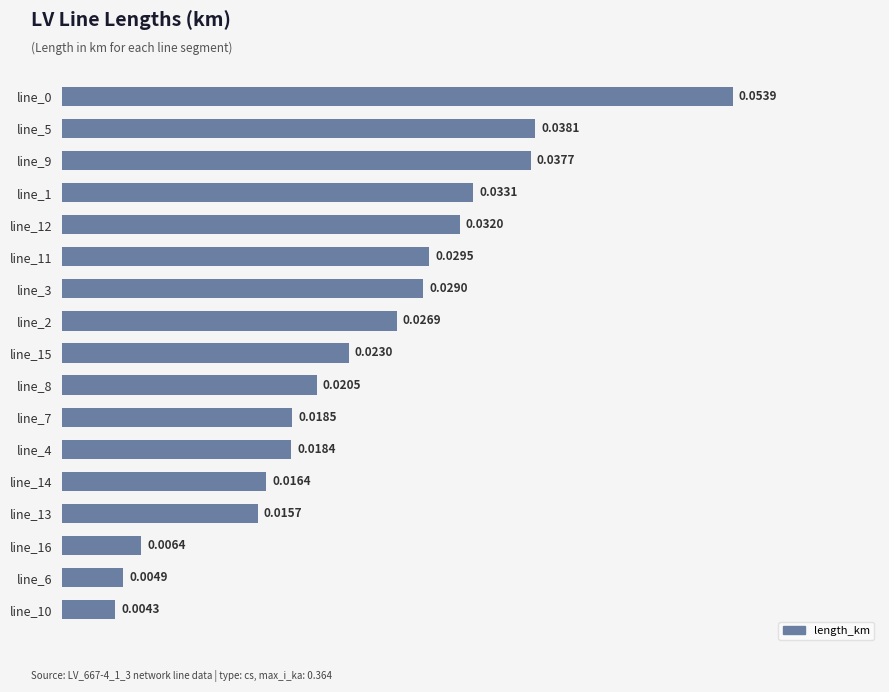

What is the sum of all values?

0.4